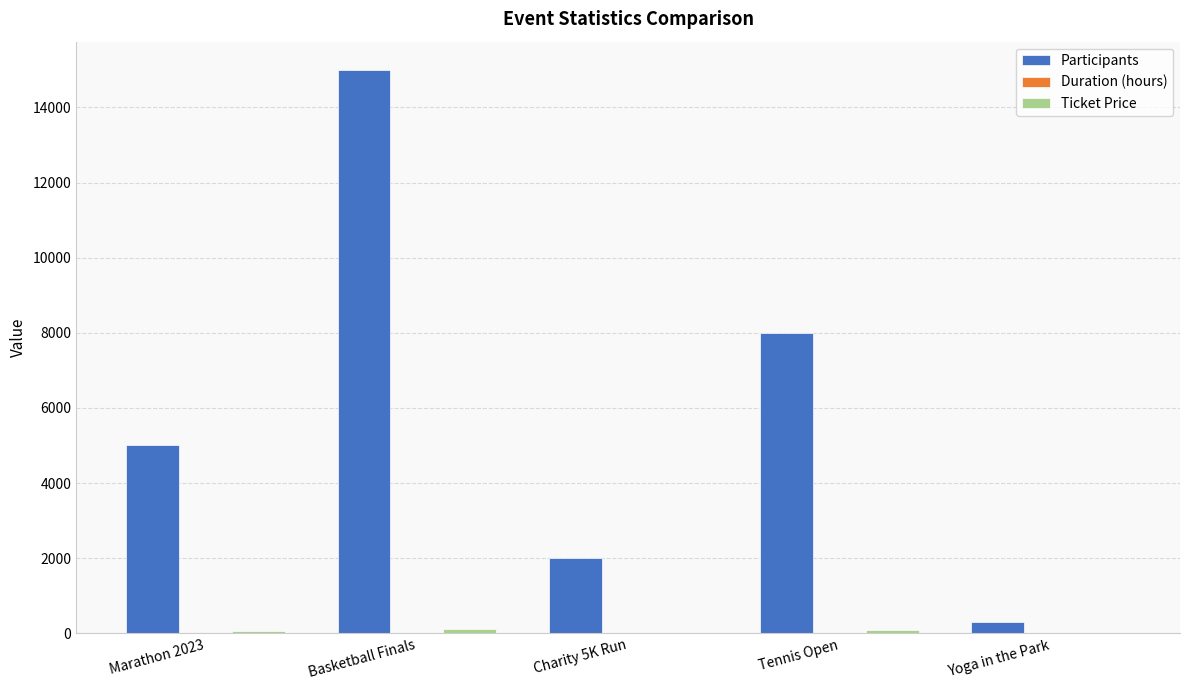

What is the maximum value shown in the chart?

15000.0